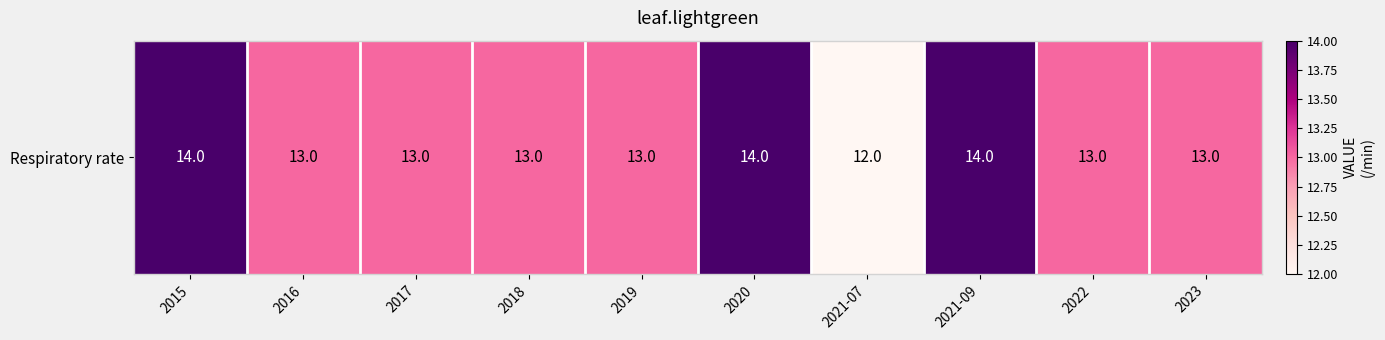

List the labels in order of value, smallest first.

2021-07, 2016, 2017, 2018, 2019, 2022, 2023, 2015, 2020, 2021-09